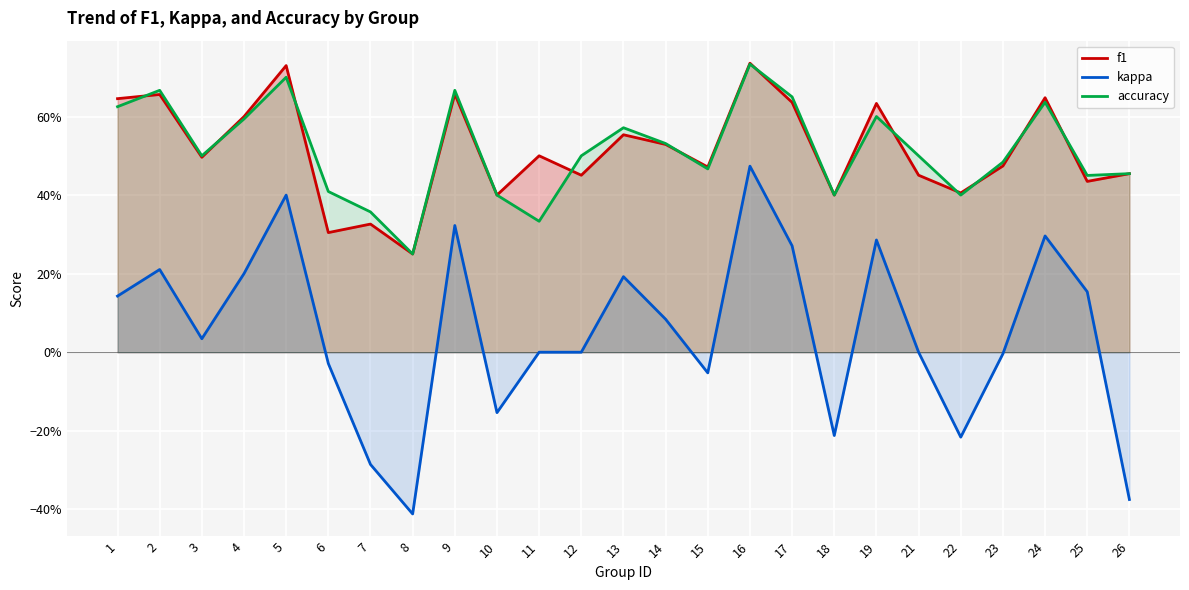

At which category does the chart reach its minimum across all series?

8